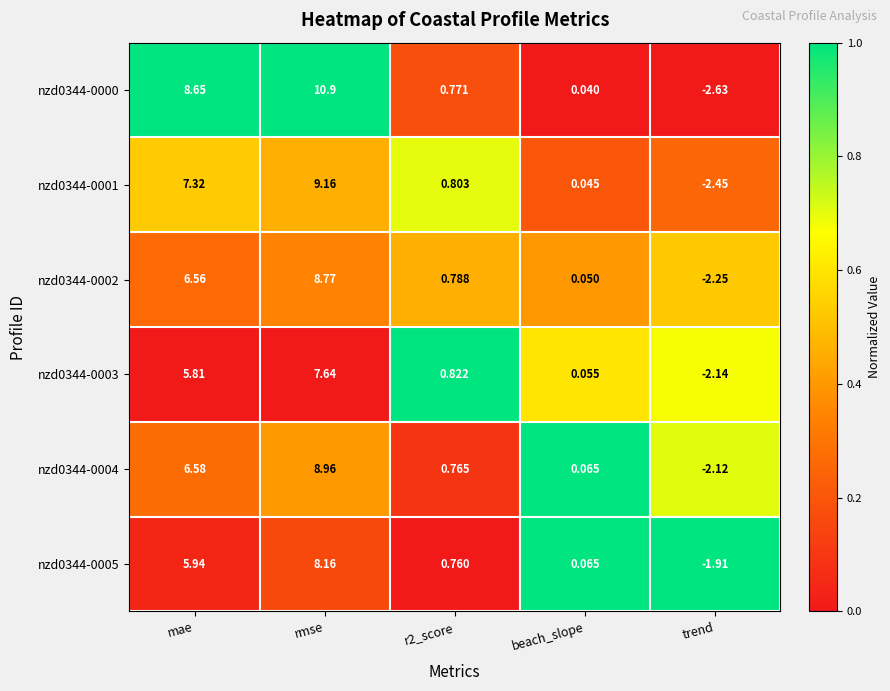

Rank the series by their maximum value, from highest to lowest.

nzd0344-0000, nzd0344-0001, nzd0344-0004, nzd0344-0002, nzd0344-0005, nzd0344-0003